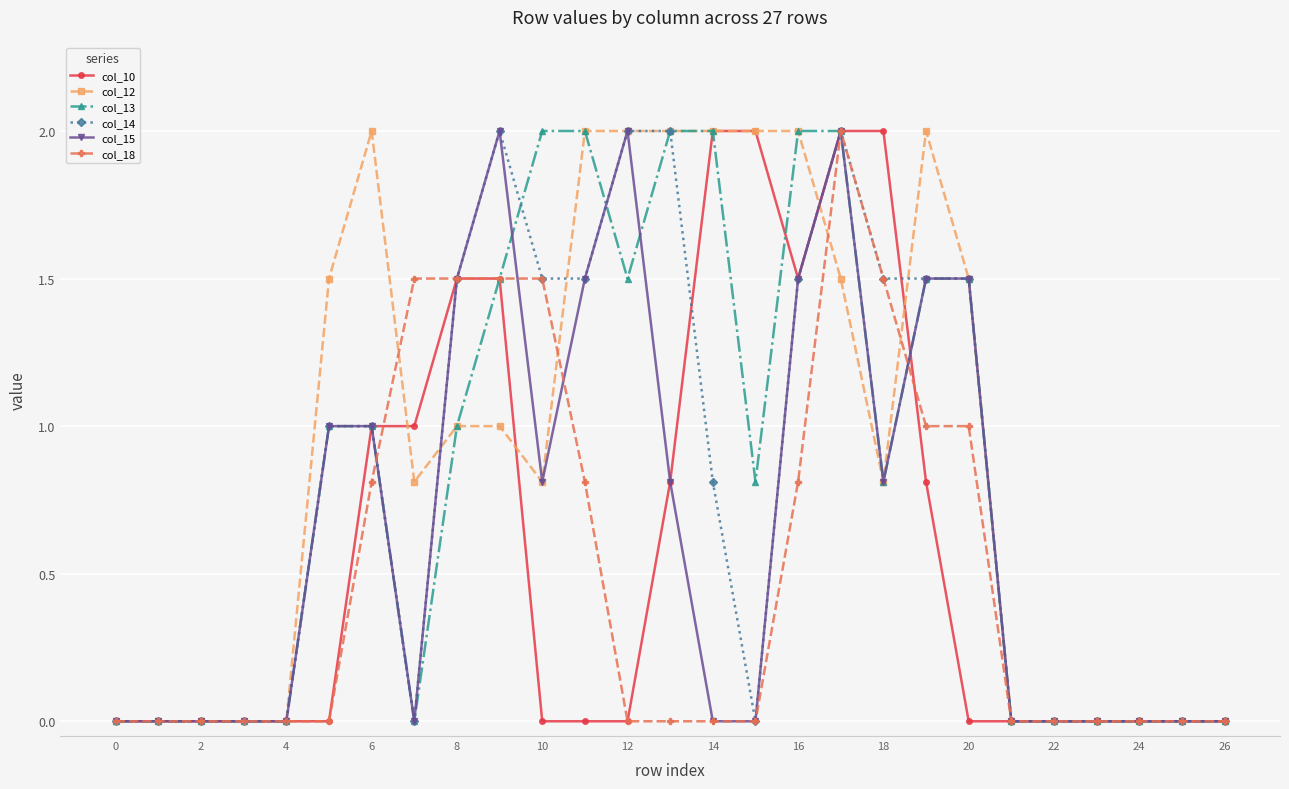

True or false: col_10 and col_18 cross at least once.

True